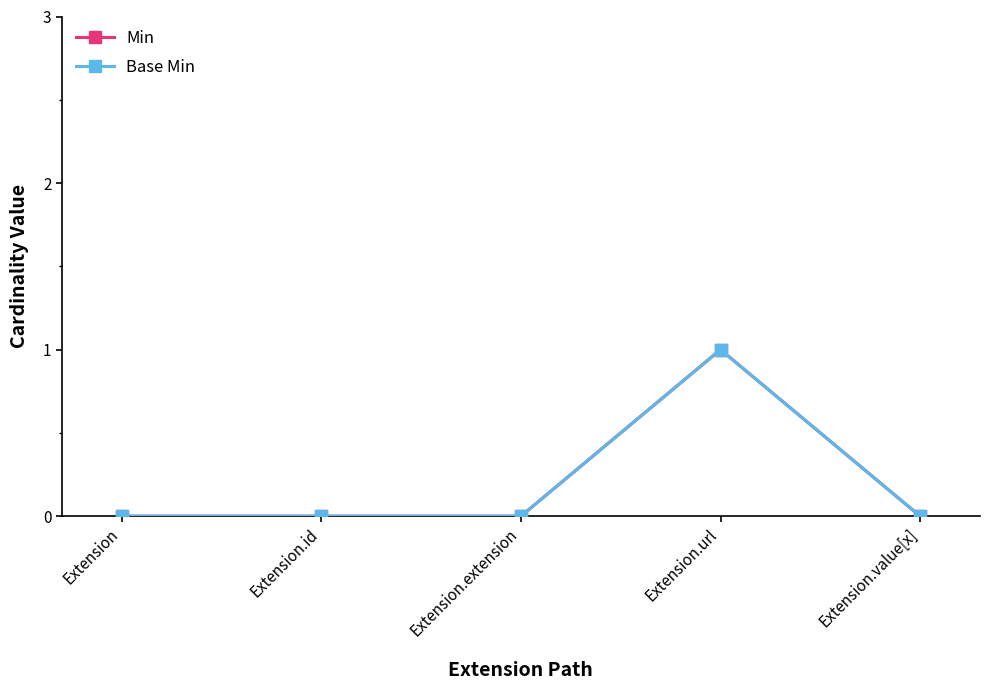

Reading left to right, list all the values displayed in this chart.

Min: 0	0	0	1	0
Base Min: 0	0	0	1	0